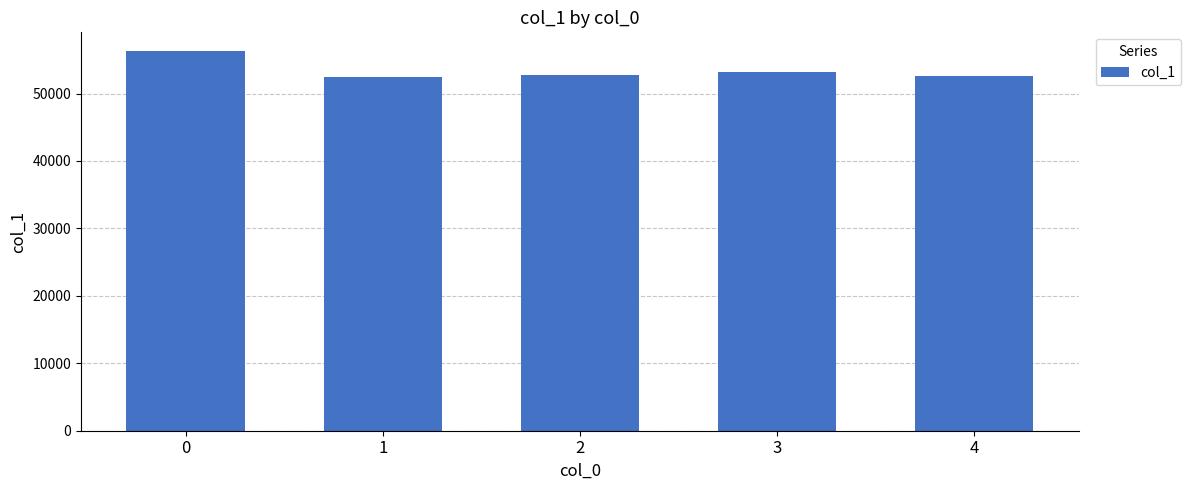

True or false: the data shows 15591 at 2.

False